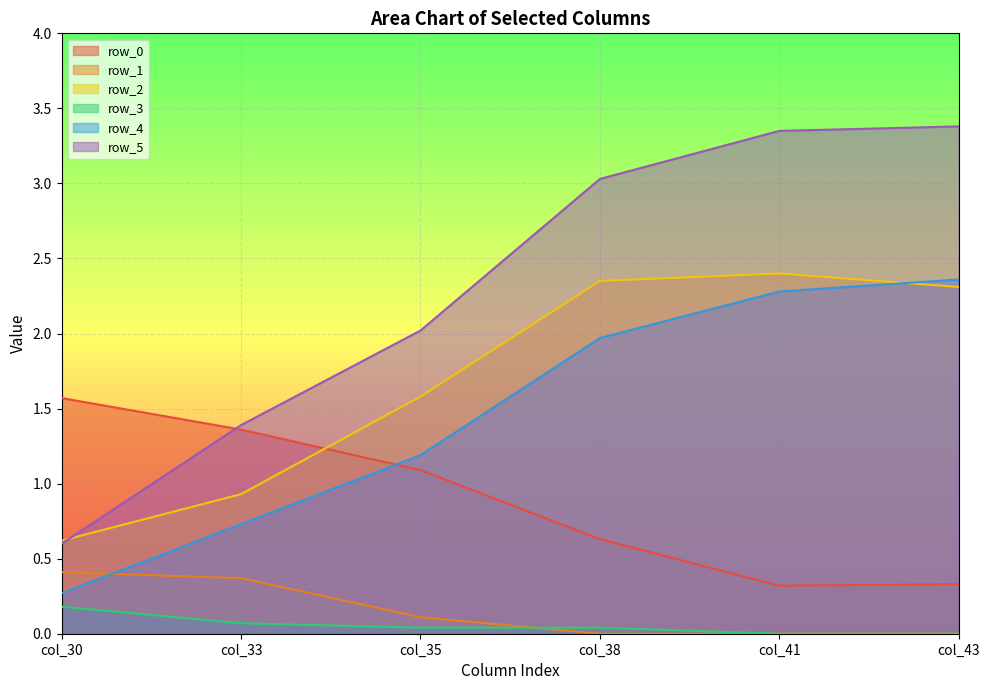

How many lines are shown in the chart?

6